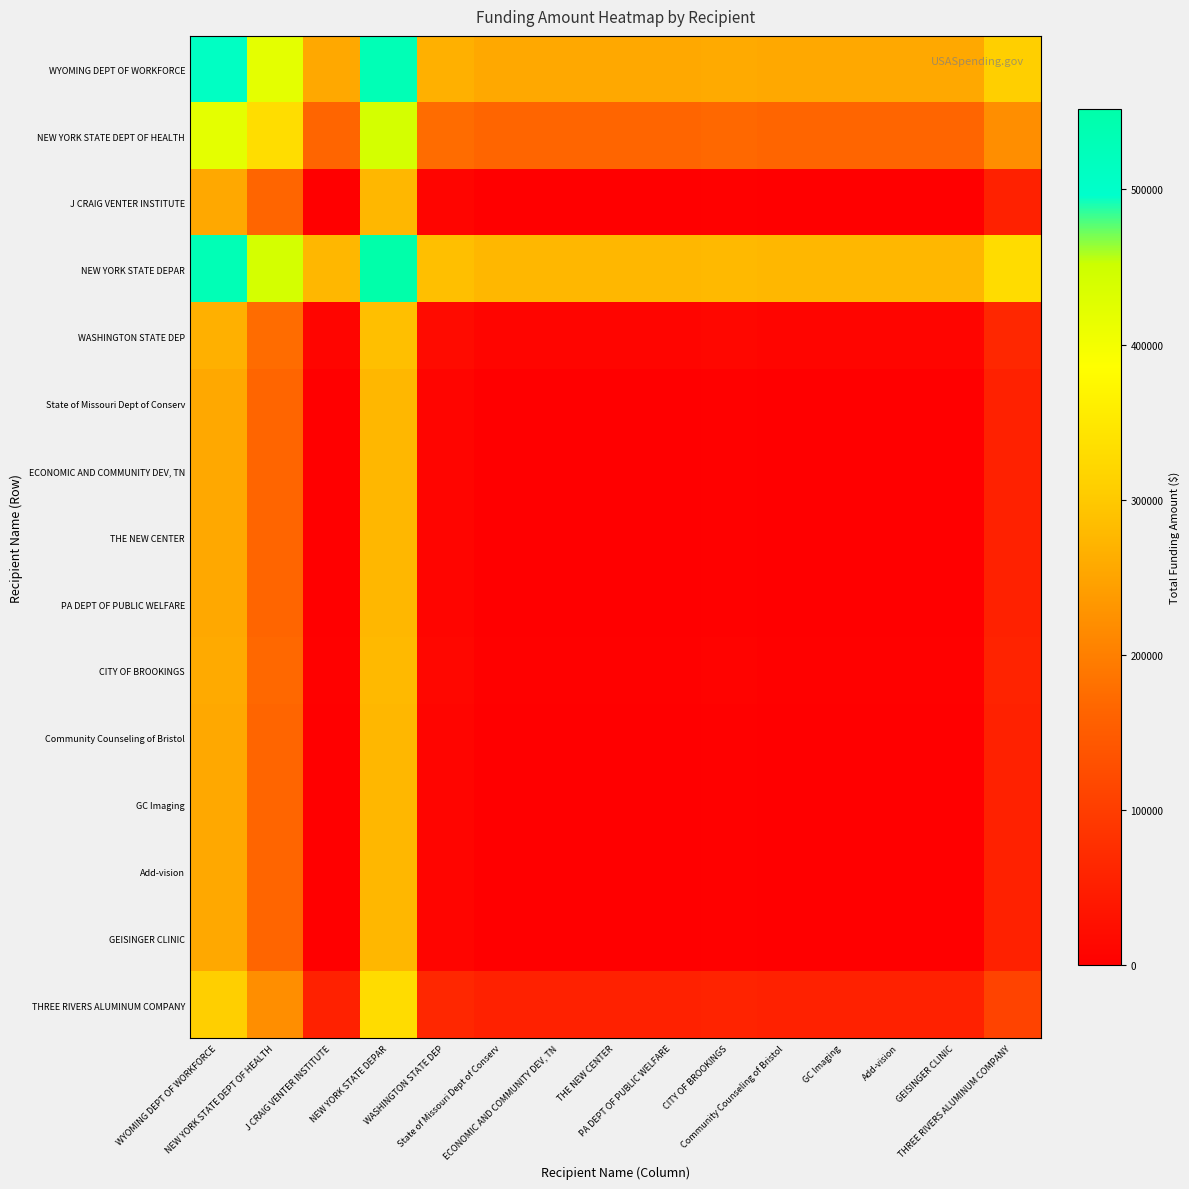

Count the number of data series in this chart.

15